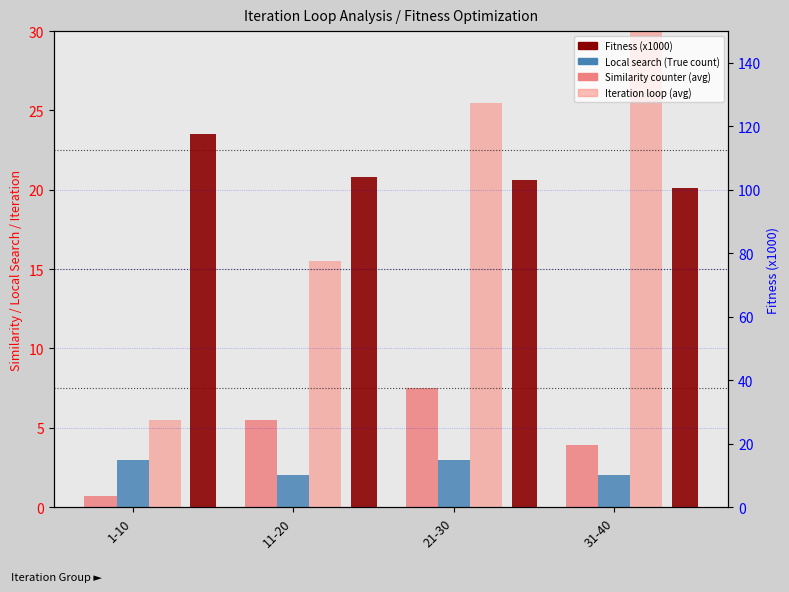

Where is Similarity counter nearest to the value 4?

31-40